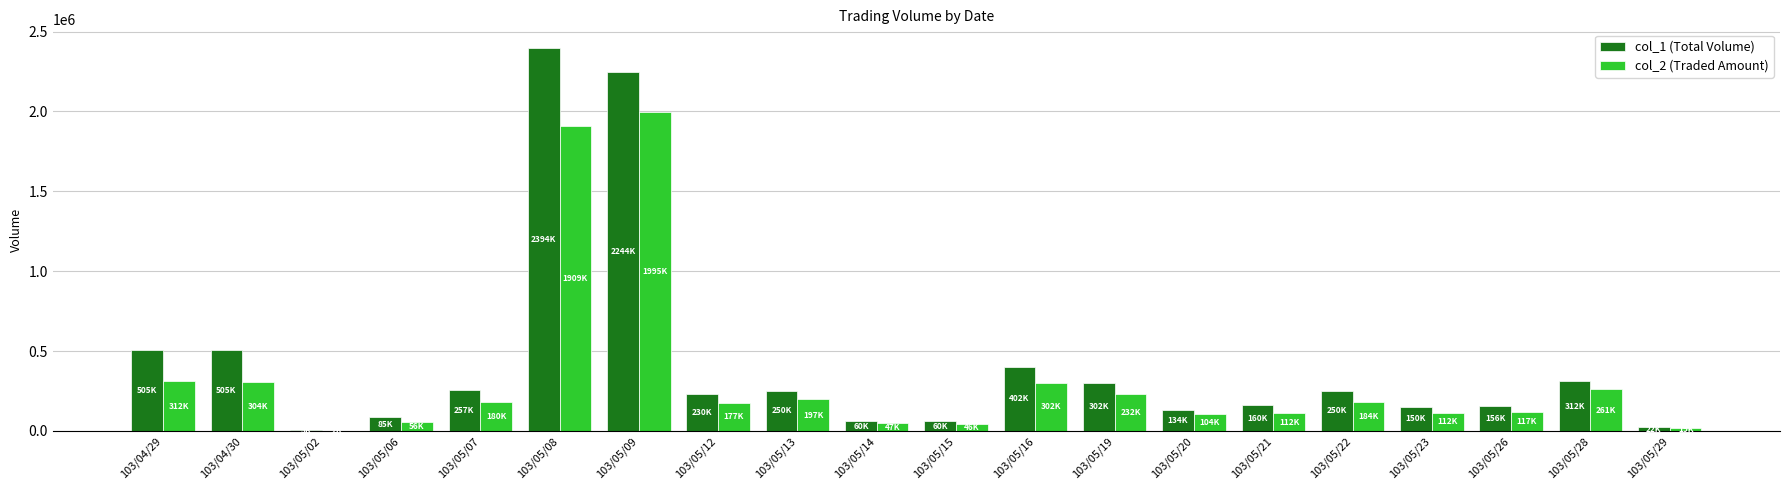

Between 103/05/12 and 103/05/16, which series saw the biggest shift?

col_1 (Total Volume)